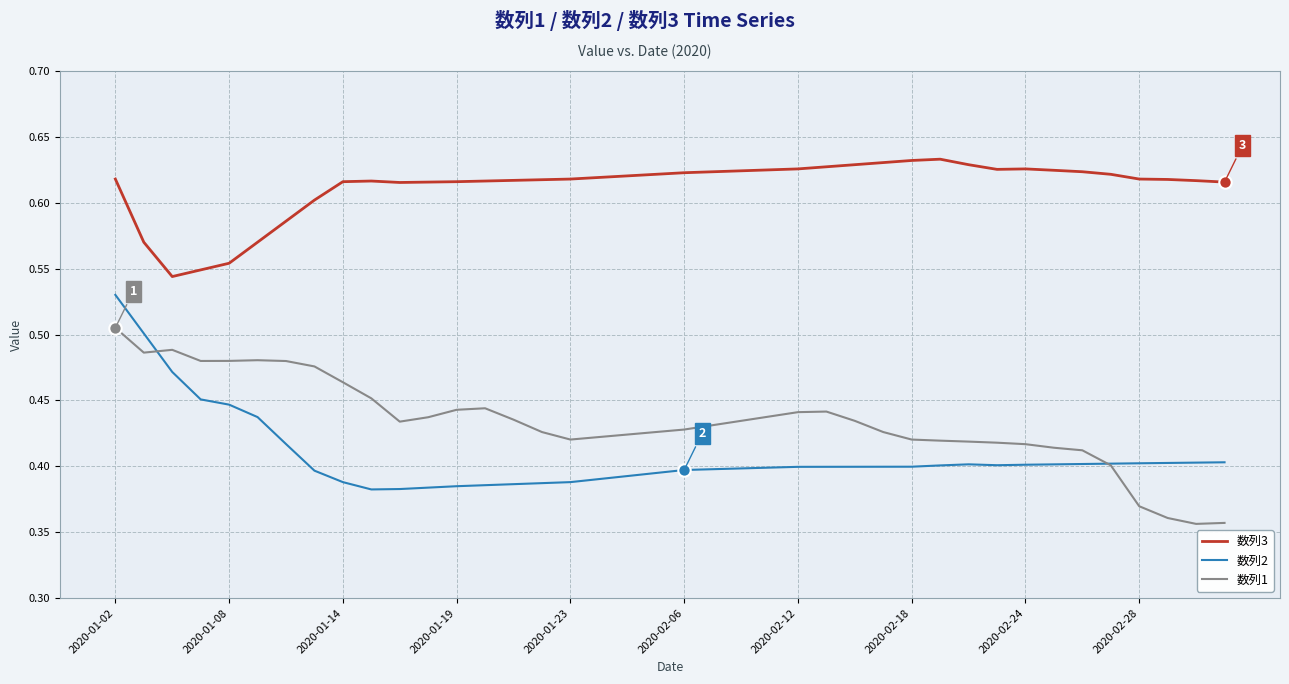

List the series in order of their peak value, highest first.

数列3, 数列2, 数列1